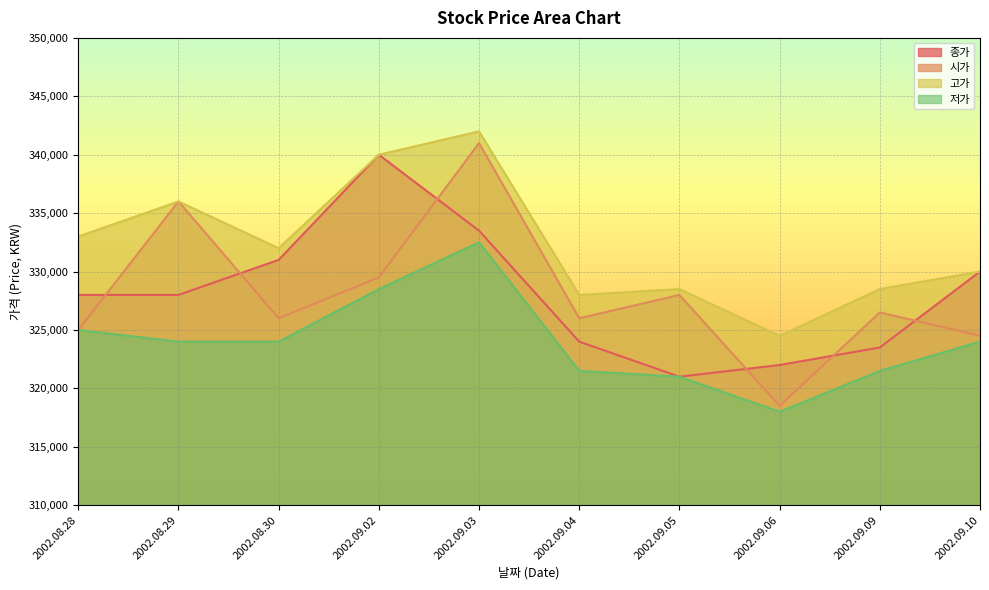

In 저가, how many points are lower than both neighbors (excluding endpoints)?

1